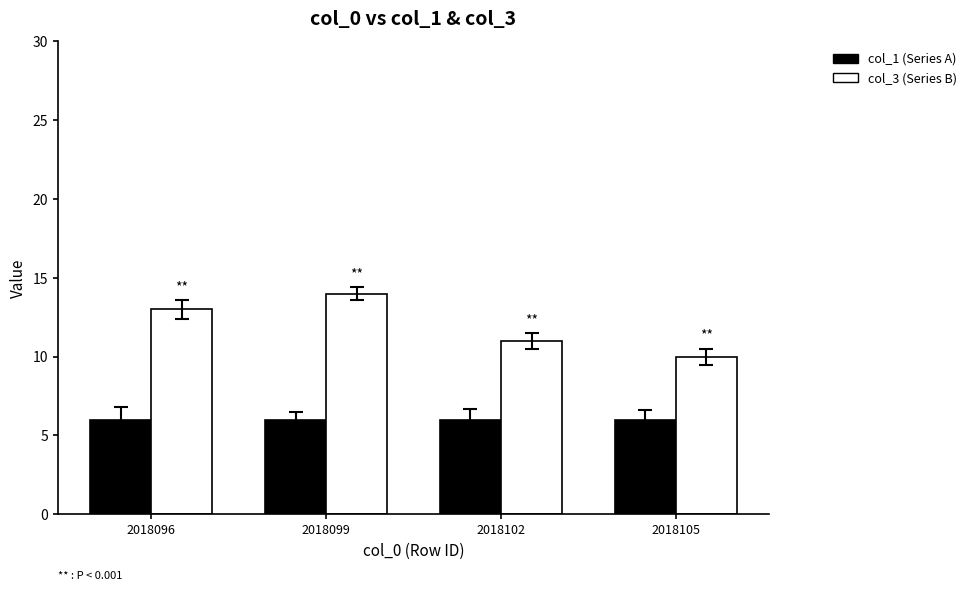

Reading left to right, transcribe all the data shown in this chart.

col_1 (Series A): 6	6	6	6
col_3 (Series B): 13	14	11	10